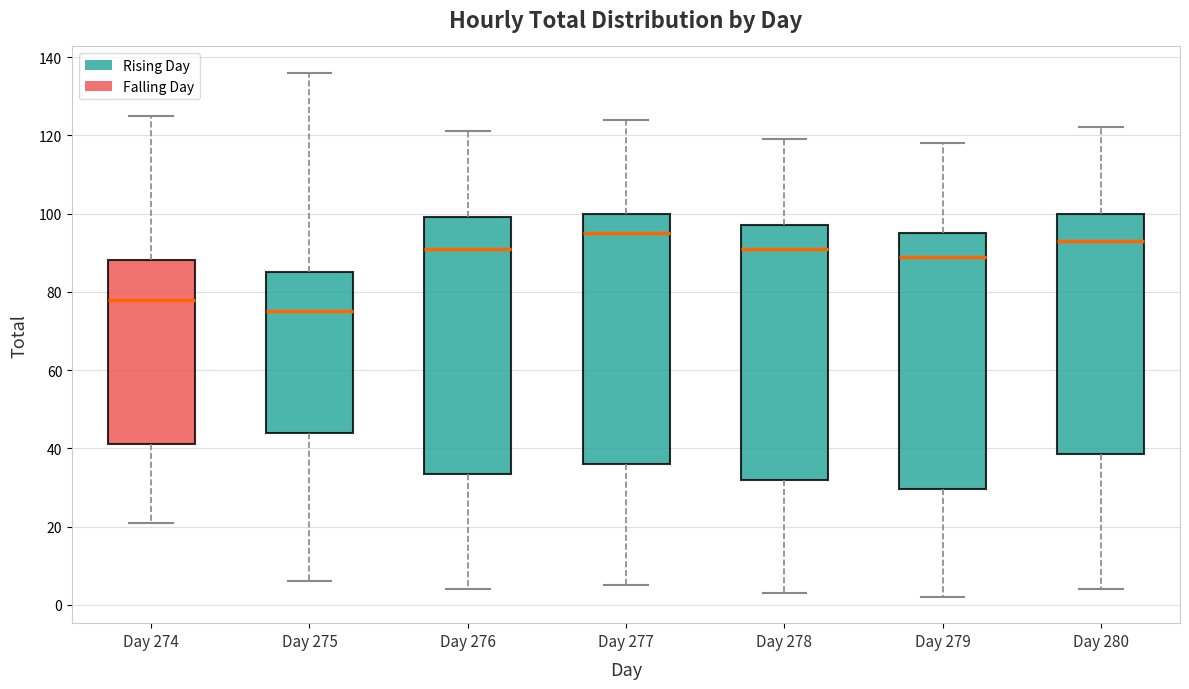

Which box has the highest median line?

Day 277